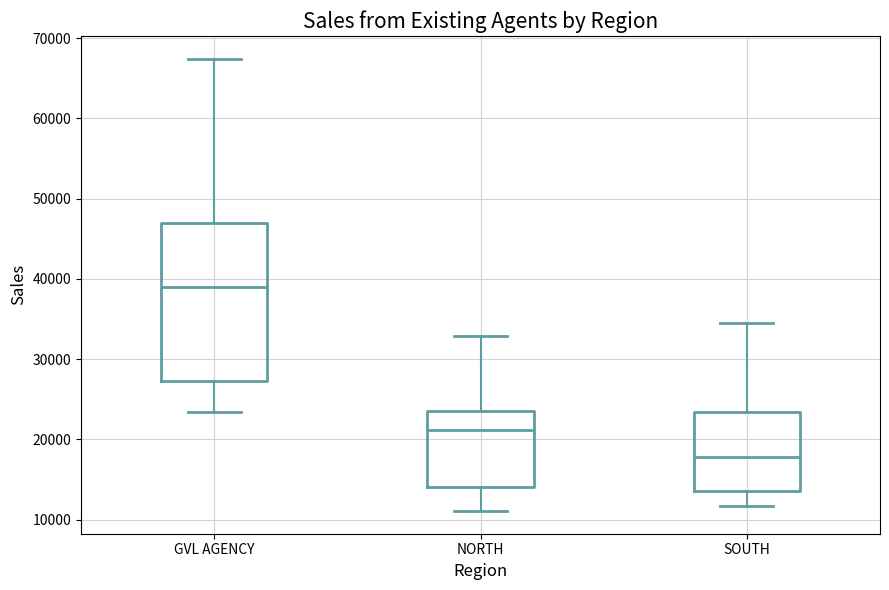

Reading left to right, transcribe this box plot: for each box, give where its median line is, the range the box spans, and where its two whiskers end, as read against the y-axis. The values are not printed on the chart, so give them approximately, as read against the axis.

GVL AGENCY: median 39000, box 27000 to 47000, whiskers 23000 to 67000
NORTH: median 21000, box 14000 to 23000, whiskers 11000 to 33000
SOUTH: median 18000, box 14000 to 23000, whiskers 12000 to 35000